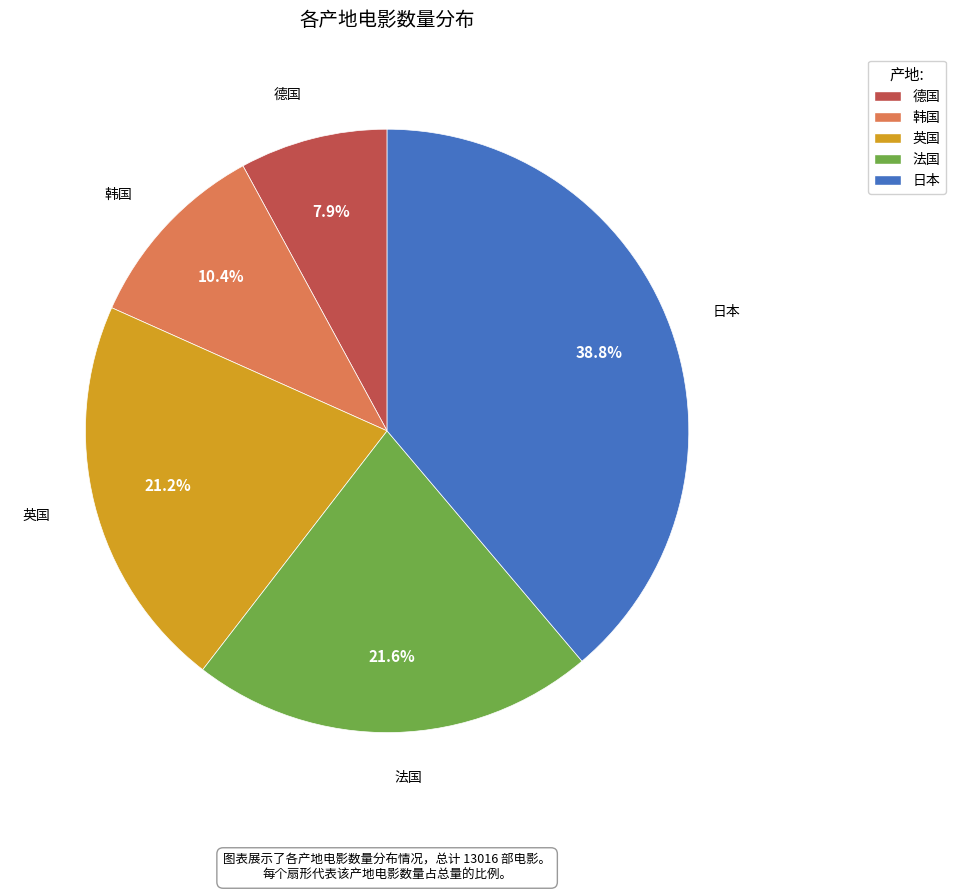

What portion of the pie excludes 德国?

92.1%